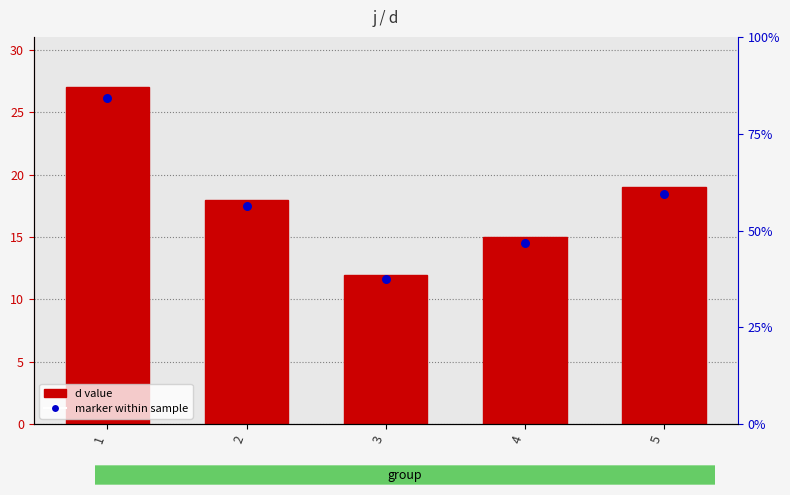

Which series has the largest total across all categories?

d value